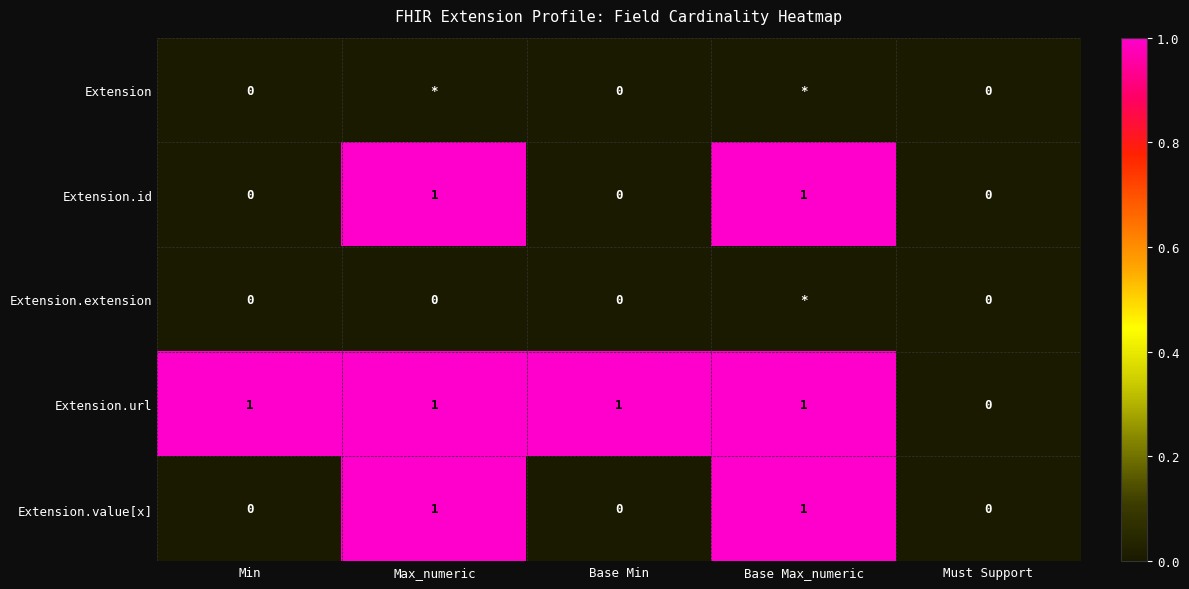

Which series changed the most between Min and Must Support?

Extension.url